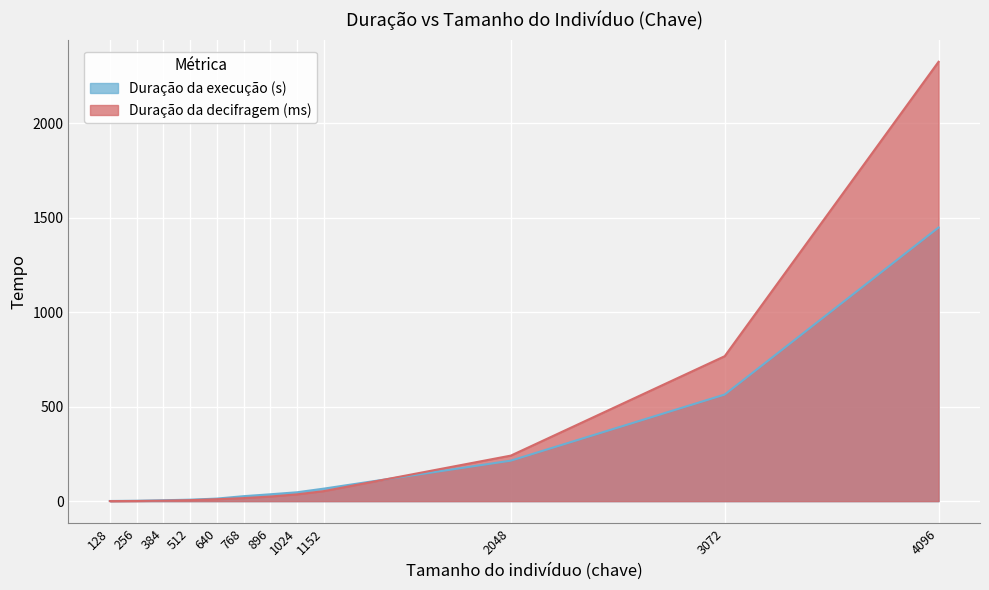

True or false: Duração da execução (s) has more than 2 points higher than both neighbors.

False